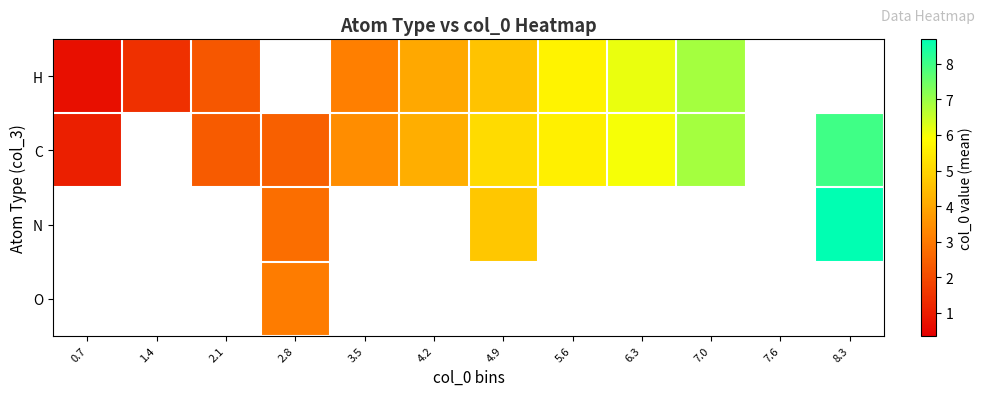

Which has a higher value, 2.1 or 2.8?

2.8